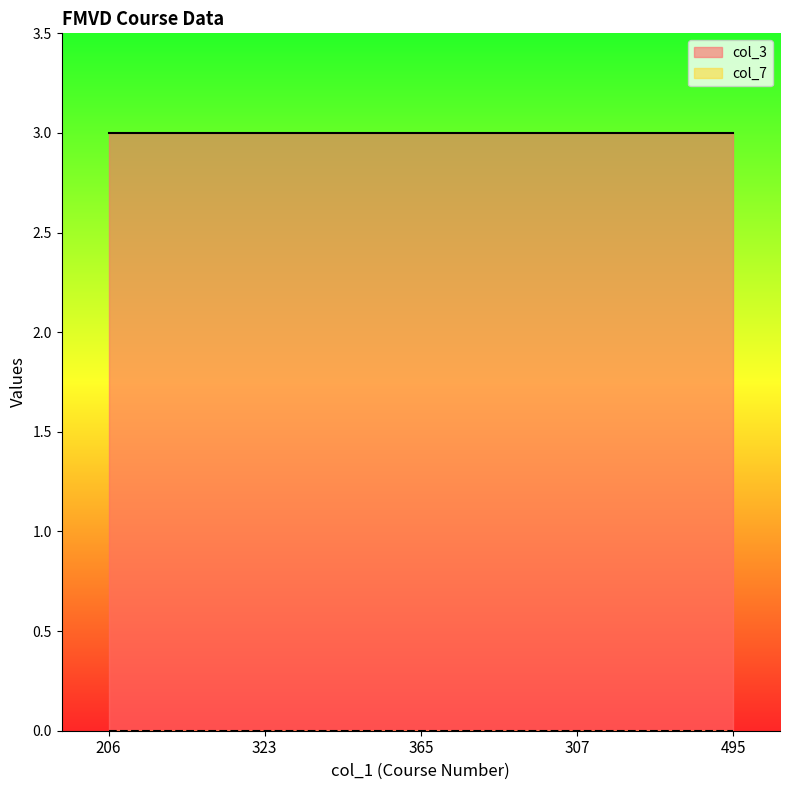

Rank the categories by col_3 value from lowest to highest.

206, 323, 365, 307, 495